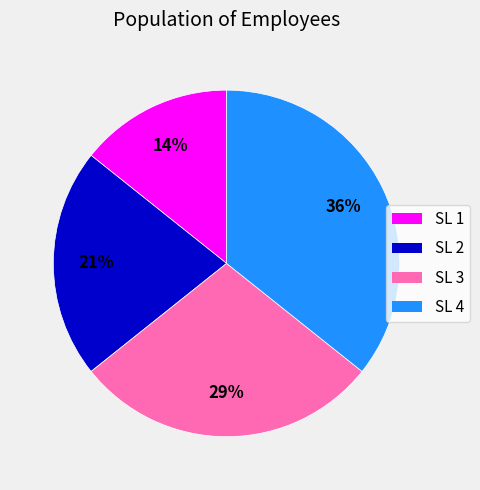

Does any single category account for the majority?

No